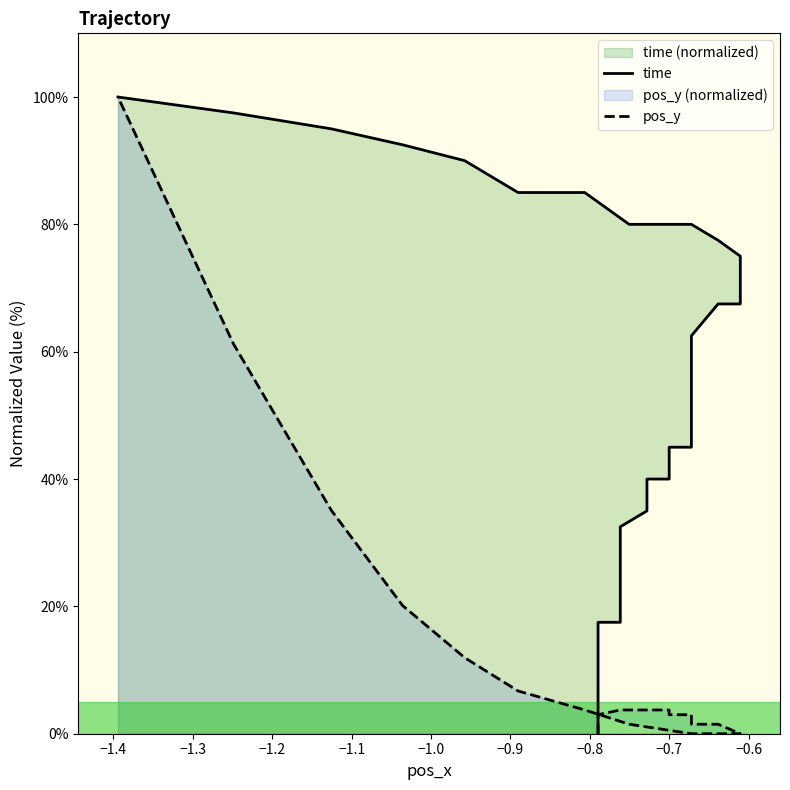

True or false: pos_y and time cross at least once.

False